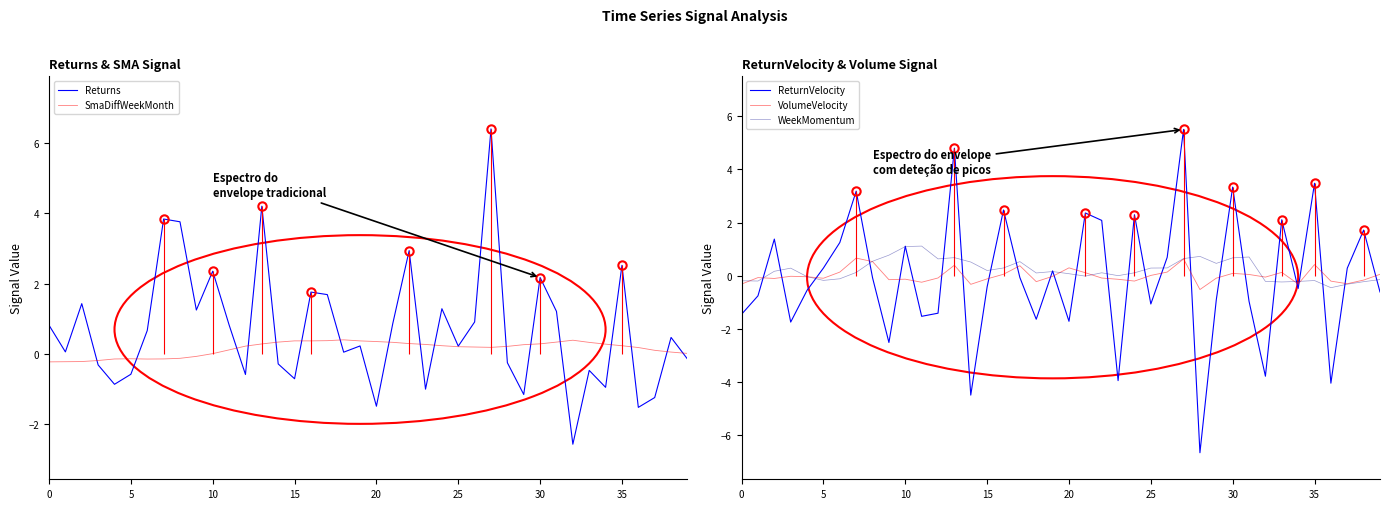

What is the value of the ReturnVelocity point at the 7th from the left?

1.2